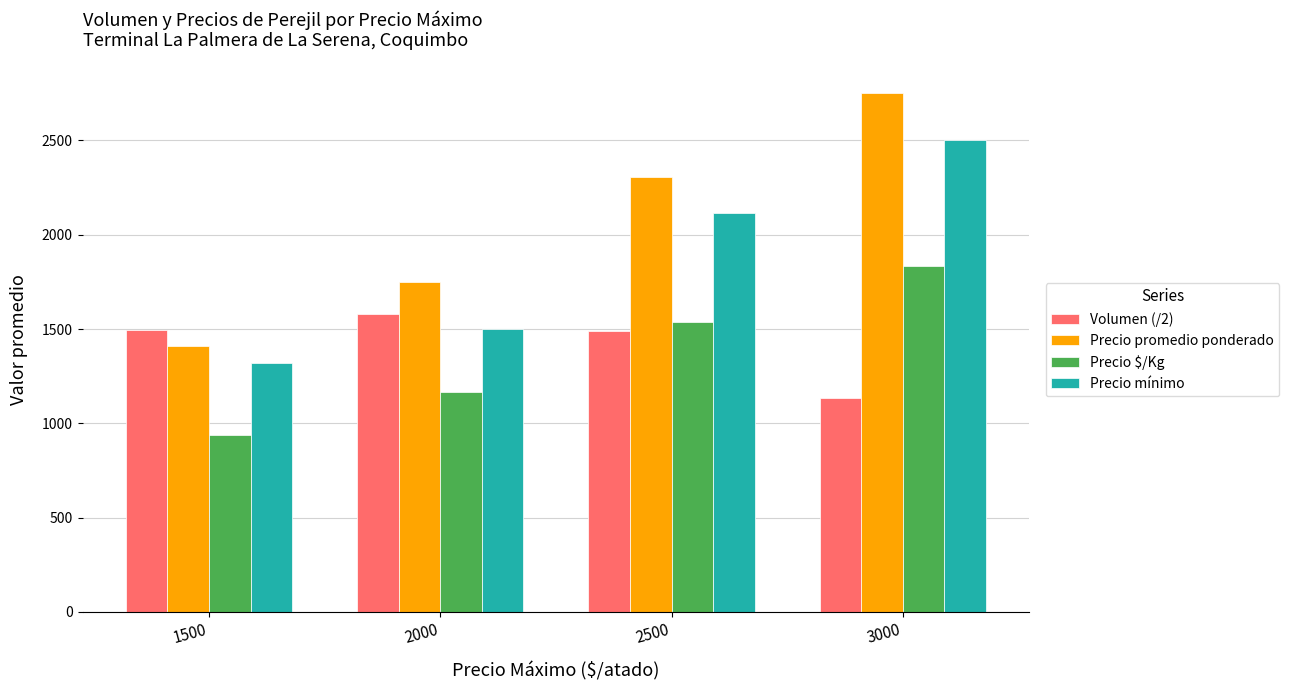

What is the difference between the maximum and minimum values in the Precio promedio ponderado series?

1340.9